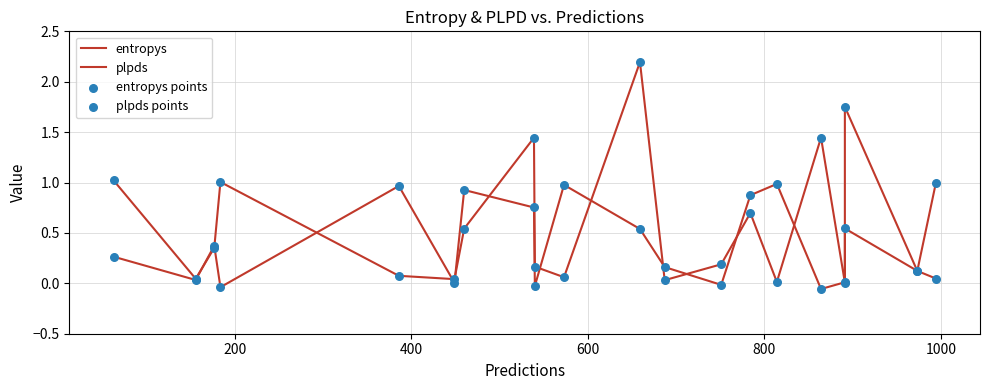

At how many categories does at least one series exceed 2?

1